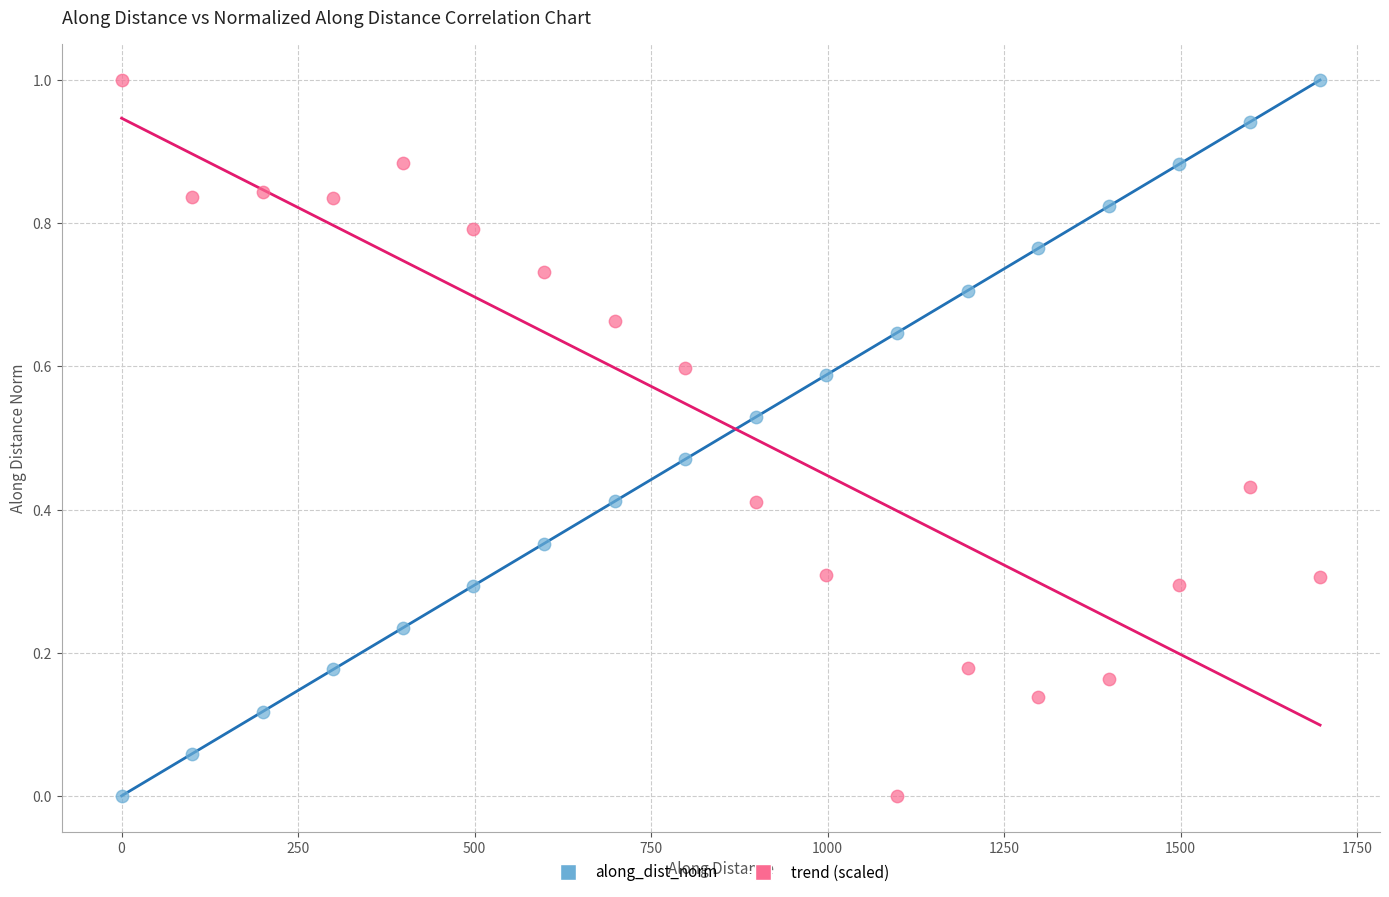

Across all data points, what is the range of X values (max minus min)?

1697.5